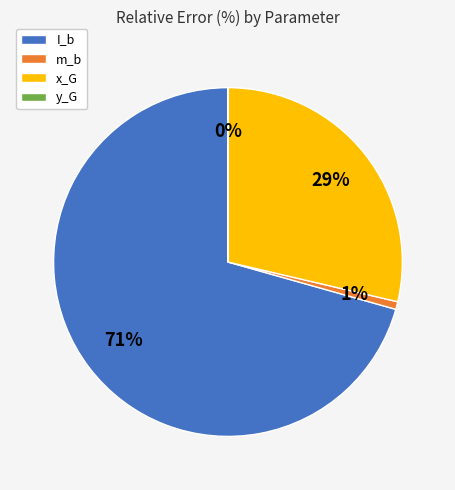

Does I_b account for over 50% of the chart?

Yes